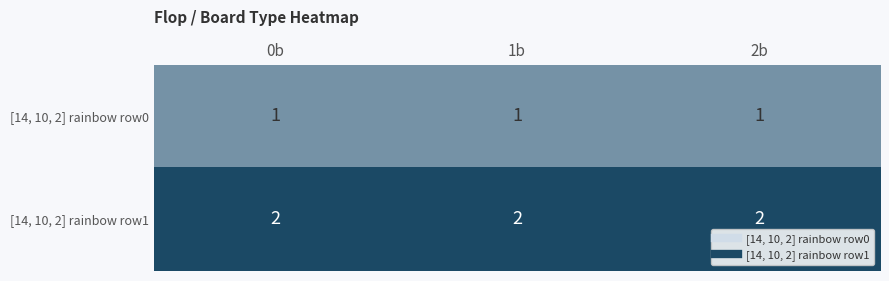

The [14, 10, 2] rainbow row1 series shows 2 at 0b. True or false?

True